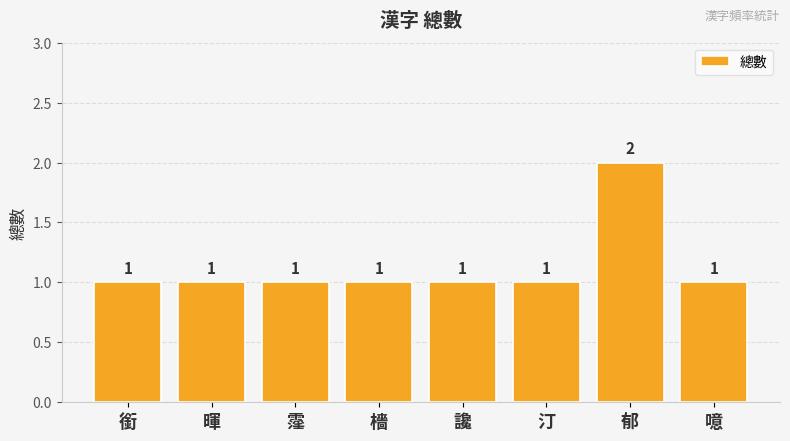

What value does the data have at 噫?

1